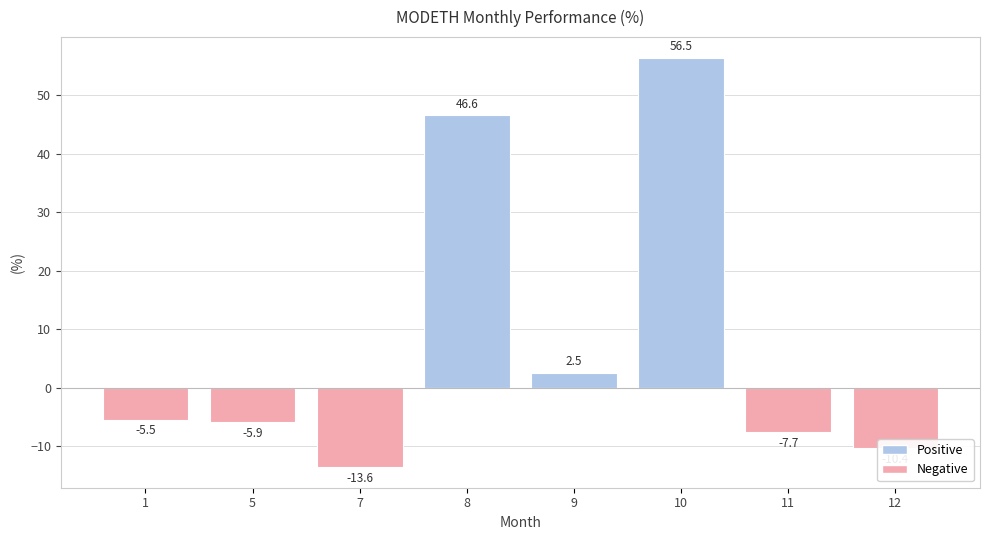

True or false: Positive has a value of 0.0 at 1.

True